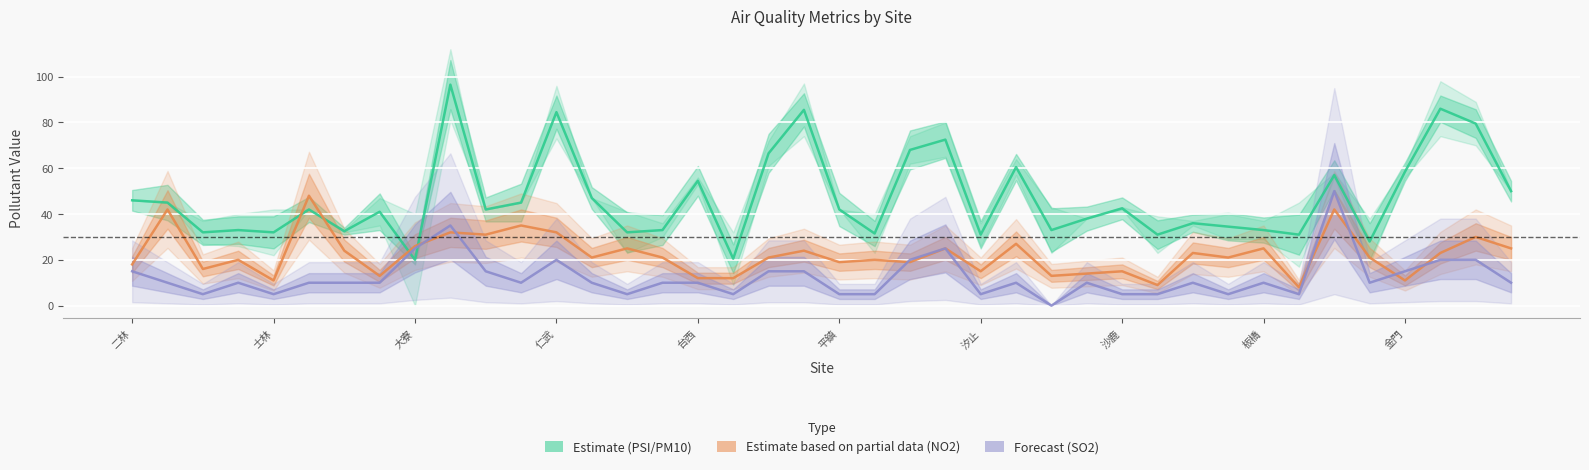

List the series in order of their overall mean, highest first.

PSI / PM10 Estimate, NO2 Estimate (partial), SO2 Forecast